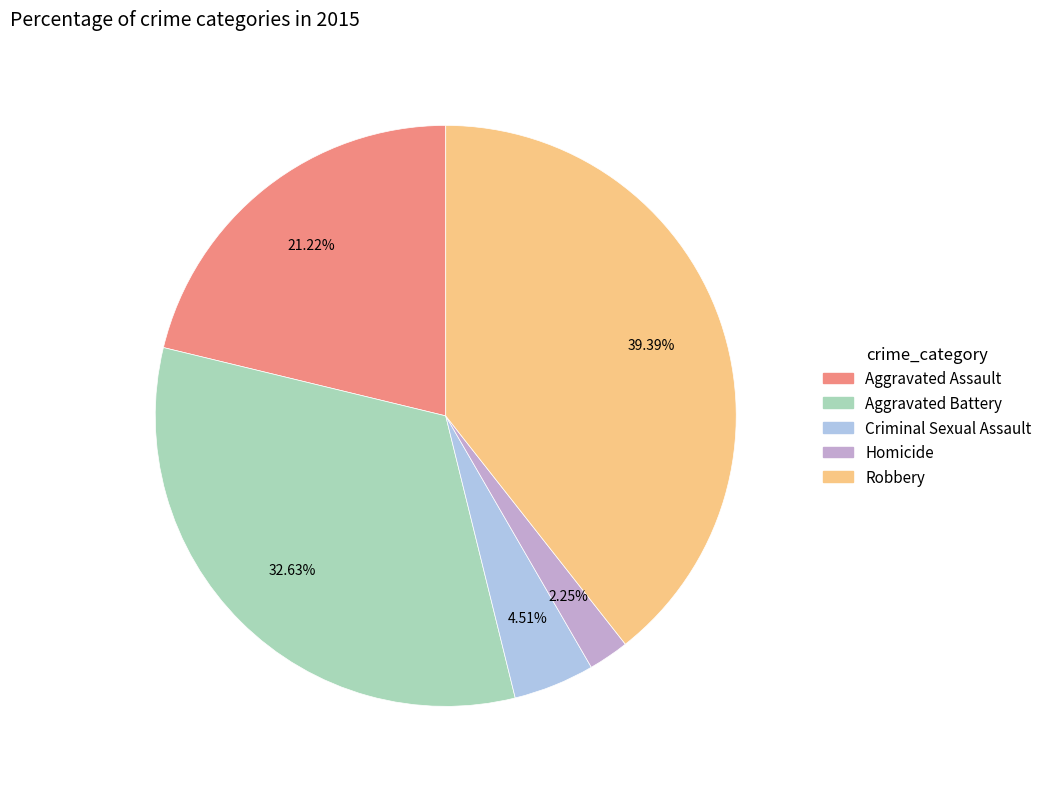

To the nearest percent, what is the average slice percentage?

20%